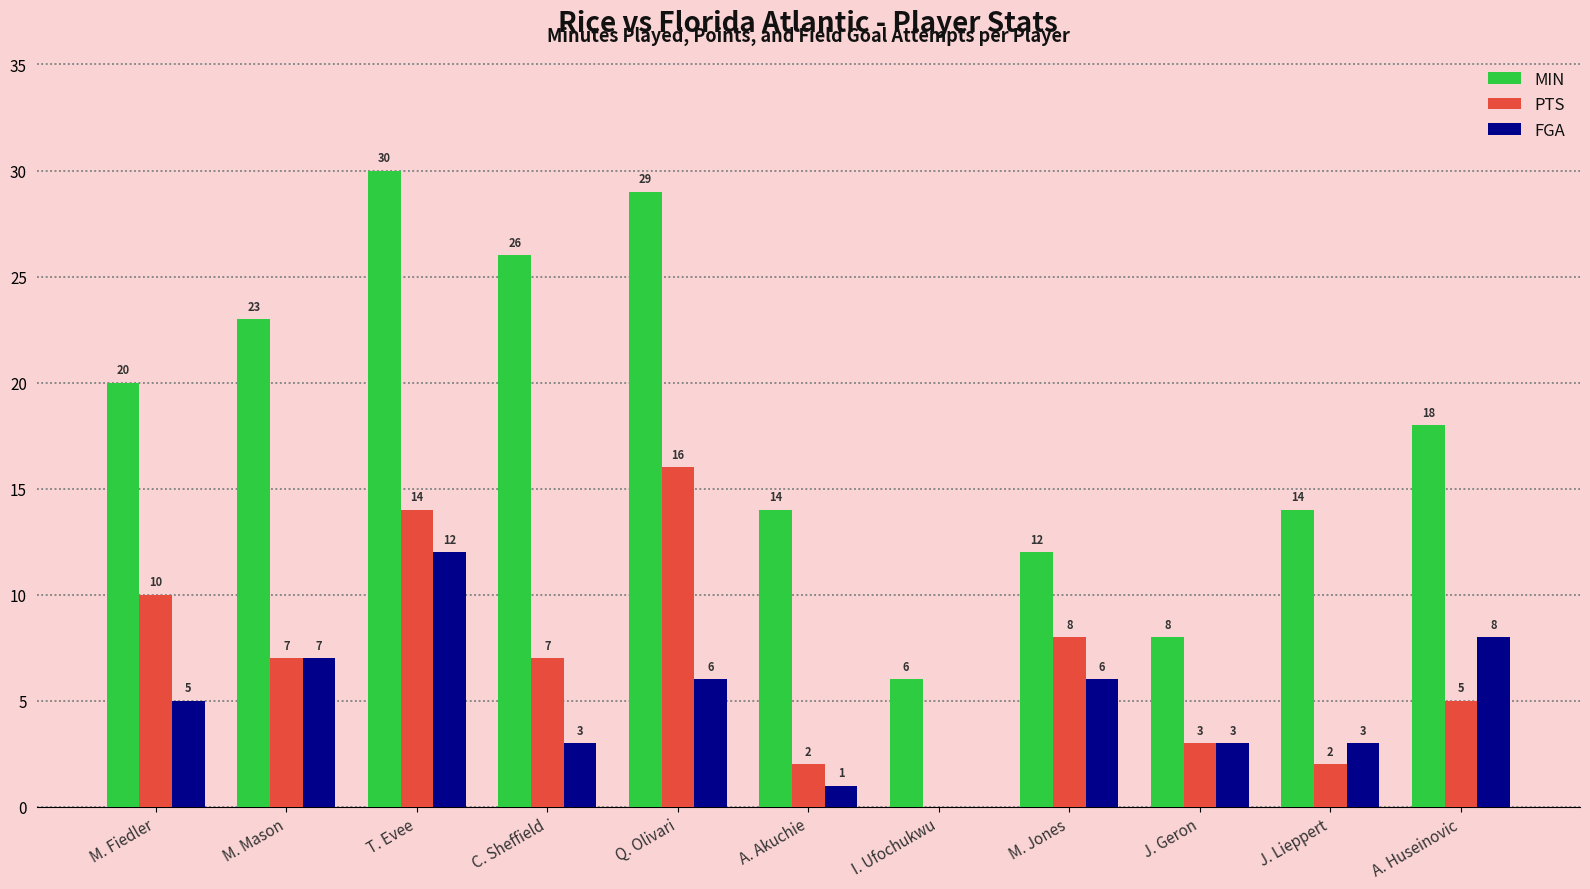

How many series are shown in this chart?

3